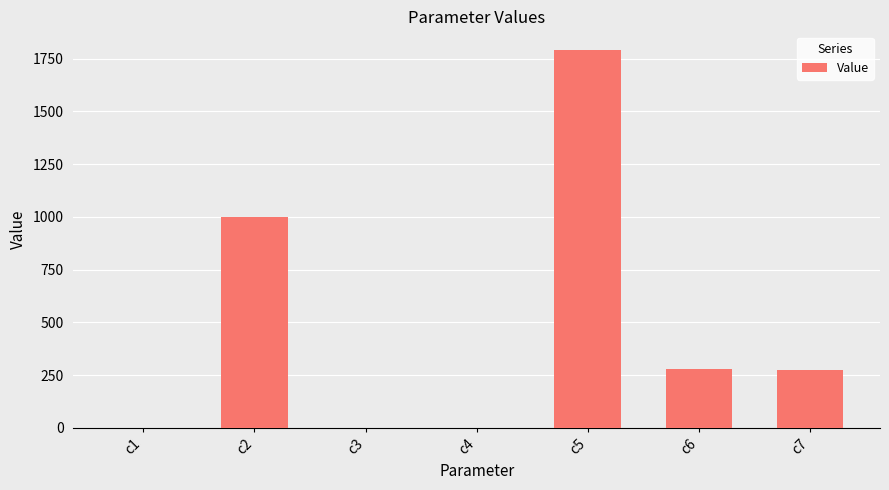

Where is the data nearest to the value 895?

c2